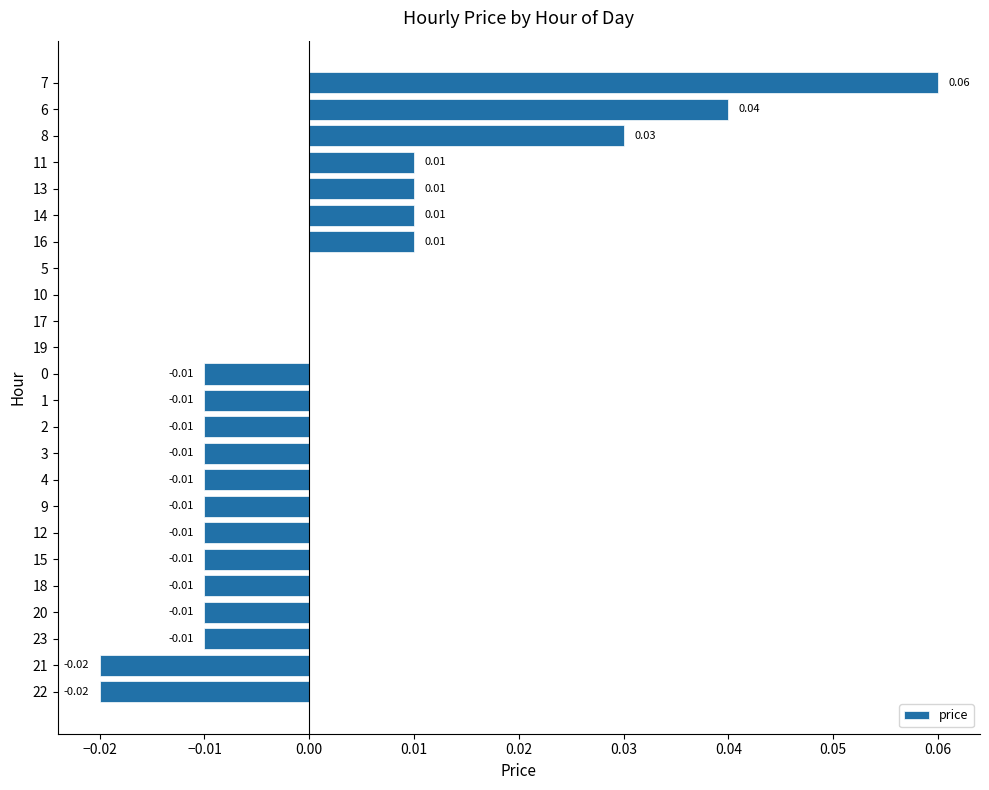

Between 21 and 20, which is larger?

20